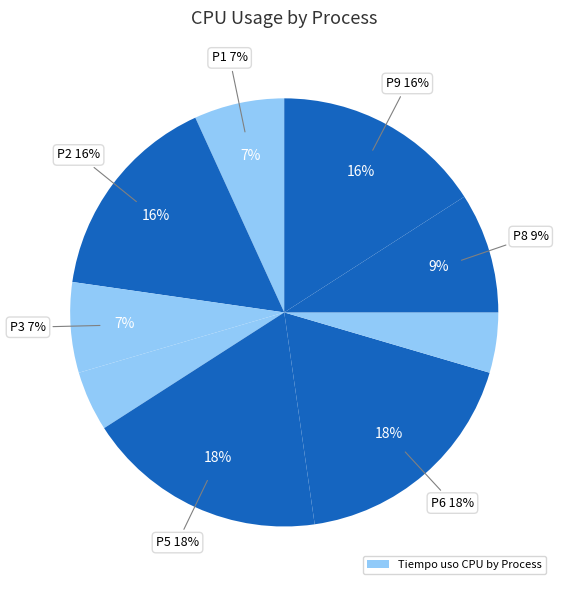

Rank the categories by value from highest to lowest.

P5, P6, P2, P9, P8, P1, P3, P4, P7